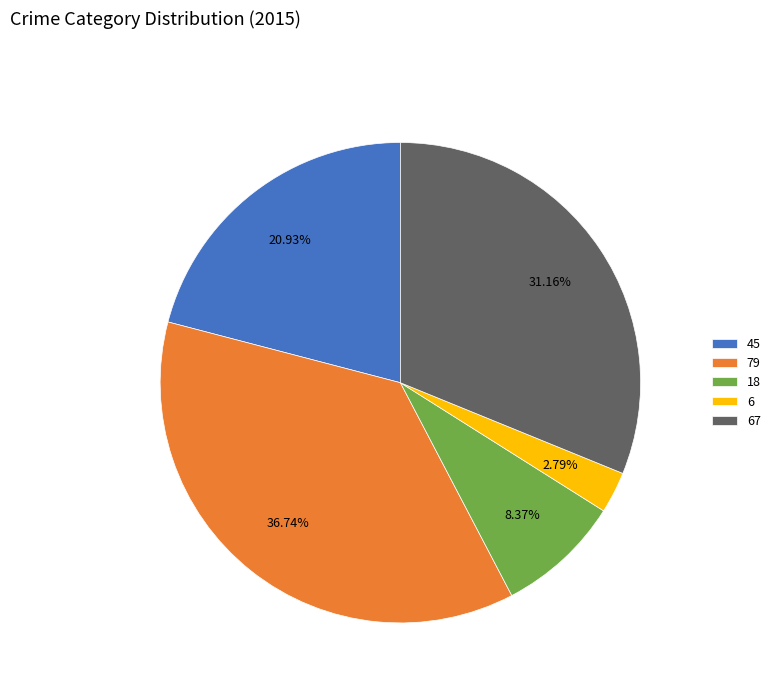

Rank the categories by value from highest to lowest.

79, 67, 45, 18, 6